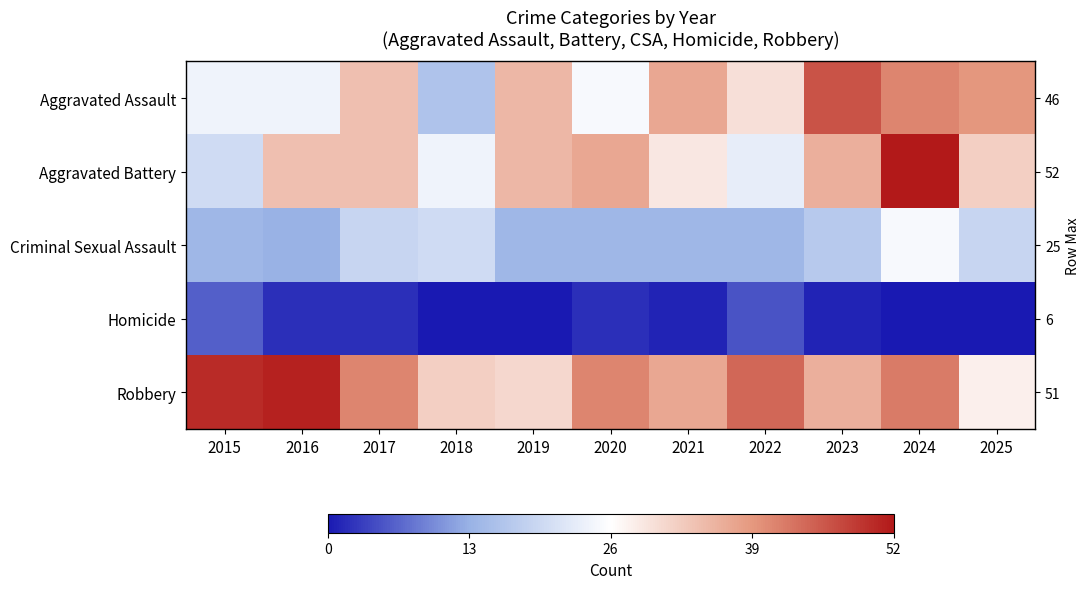

At which label does Homicide reach its peak?

2015